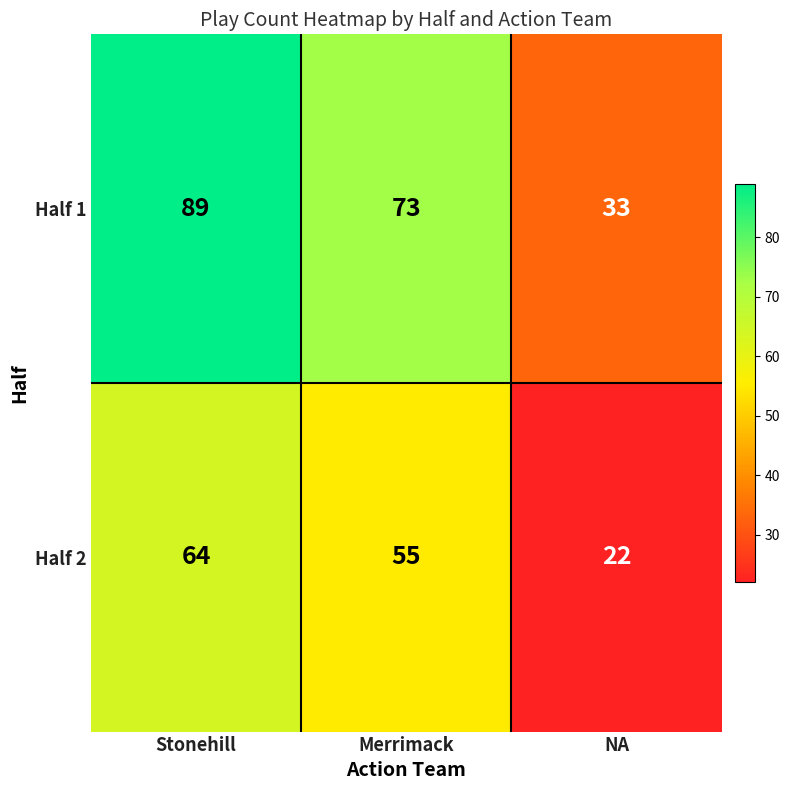

Where does the Half 2 series first go above 55?

Stonehill